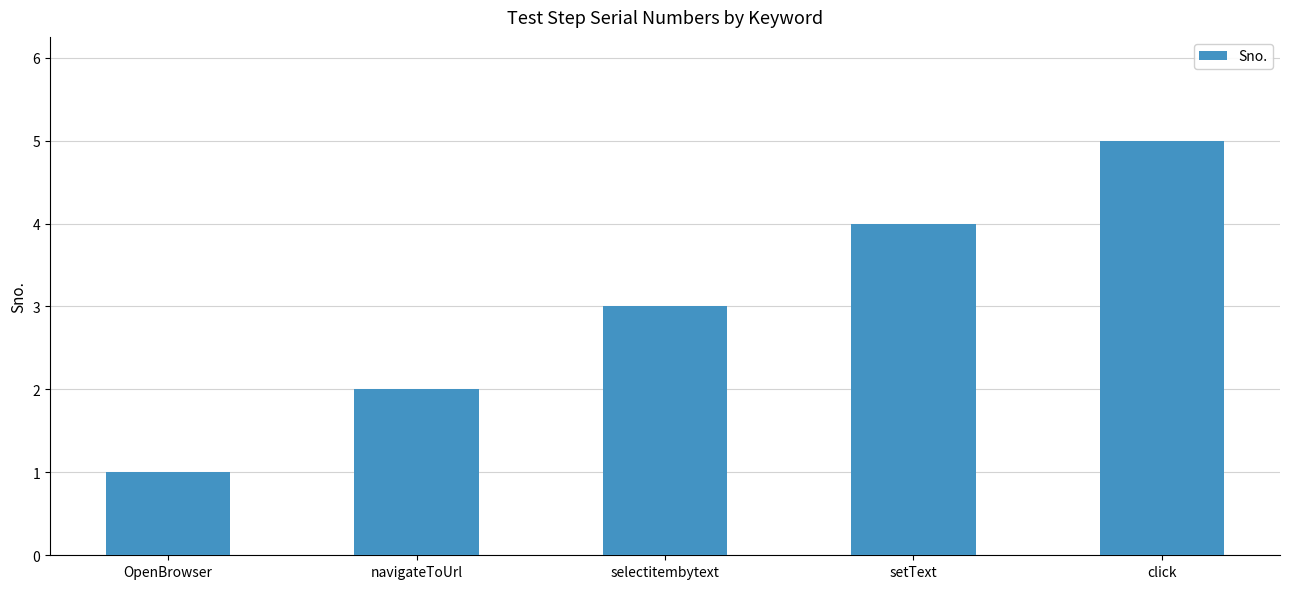

What is the difference between the maximum and minimum values?

4